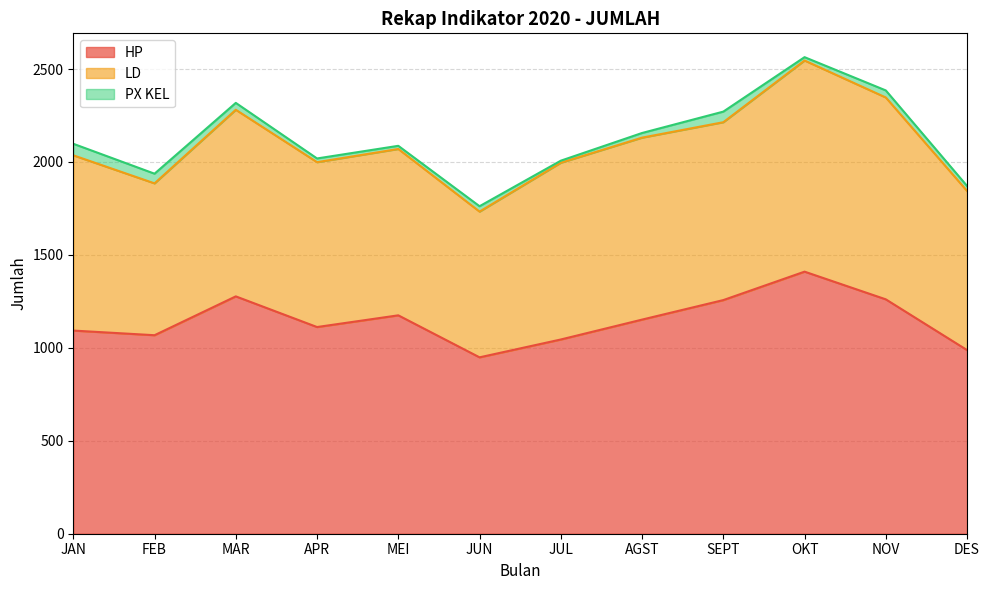

True or false: HP has a value of 949 at JUN.

True